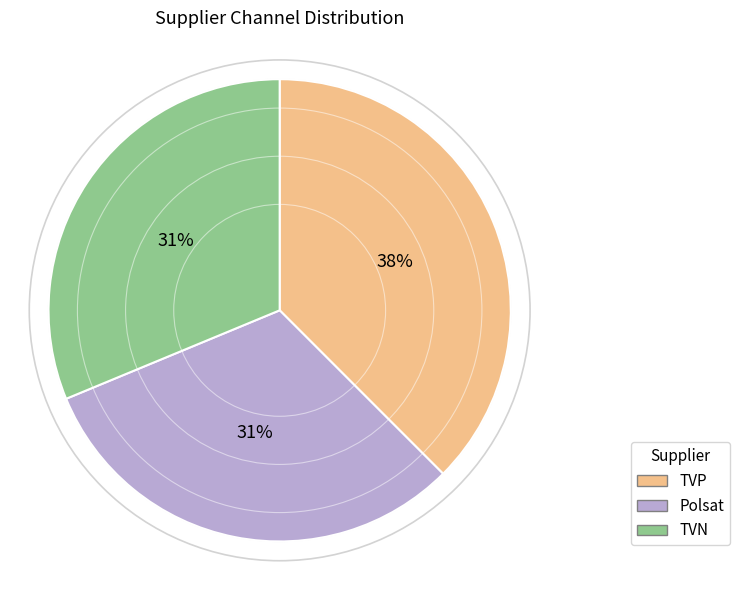

Combined, do Polsat and TVP account for over 50%?

Yes